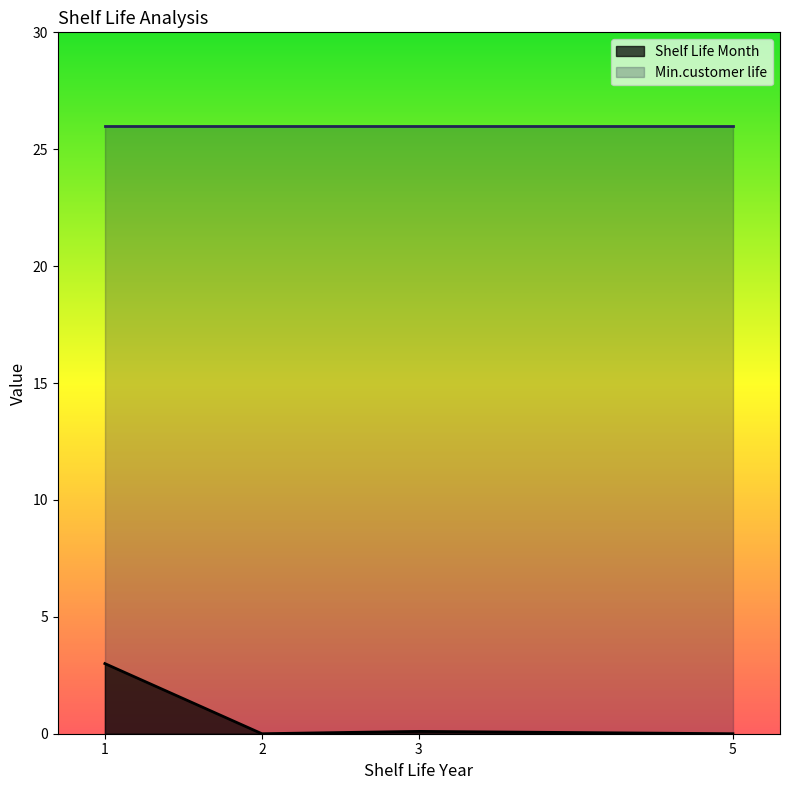

What is the total value across all series at 3?

26.1